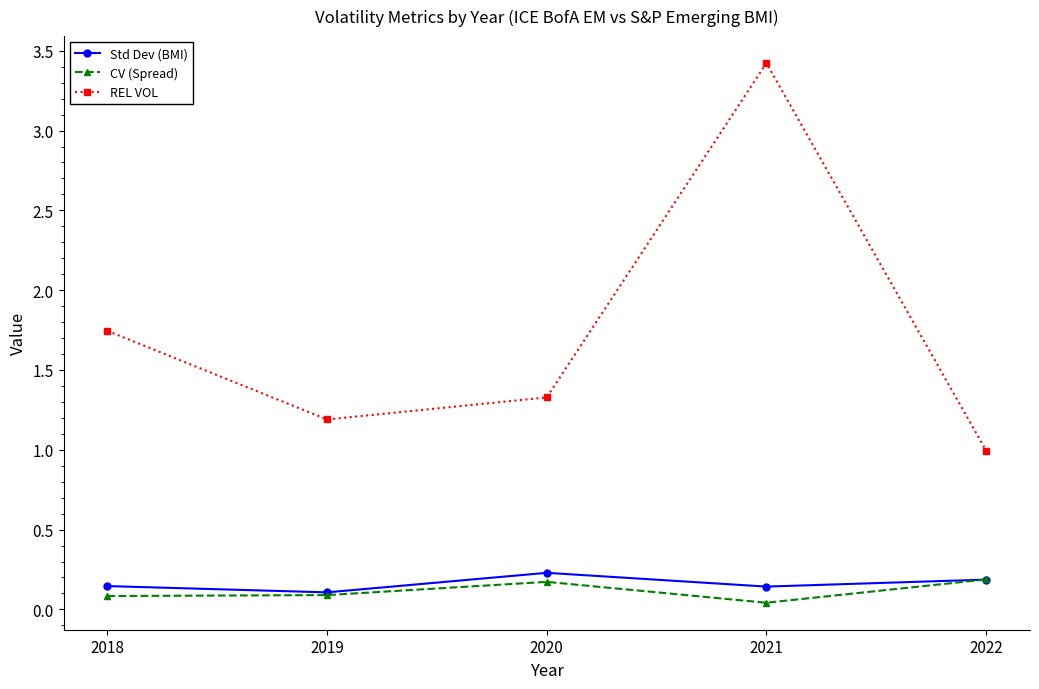

The CV (Spread) series shows 0.3 at 2022. True or false?

False